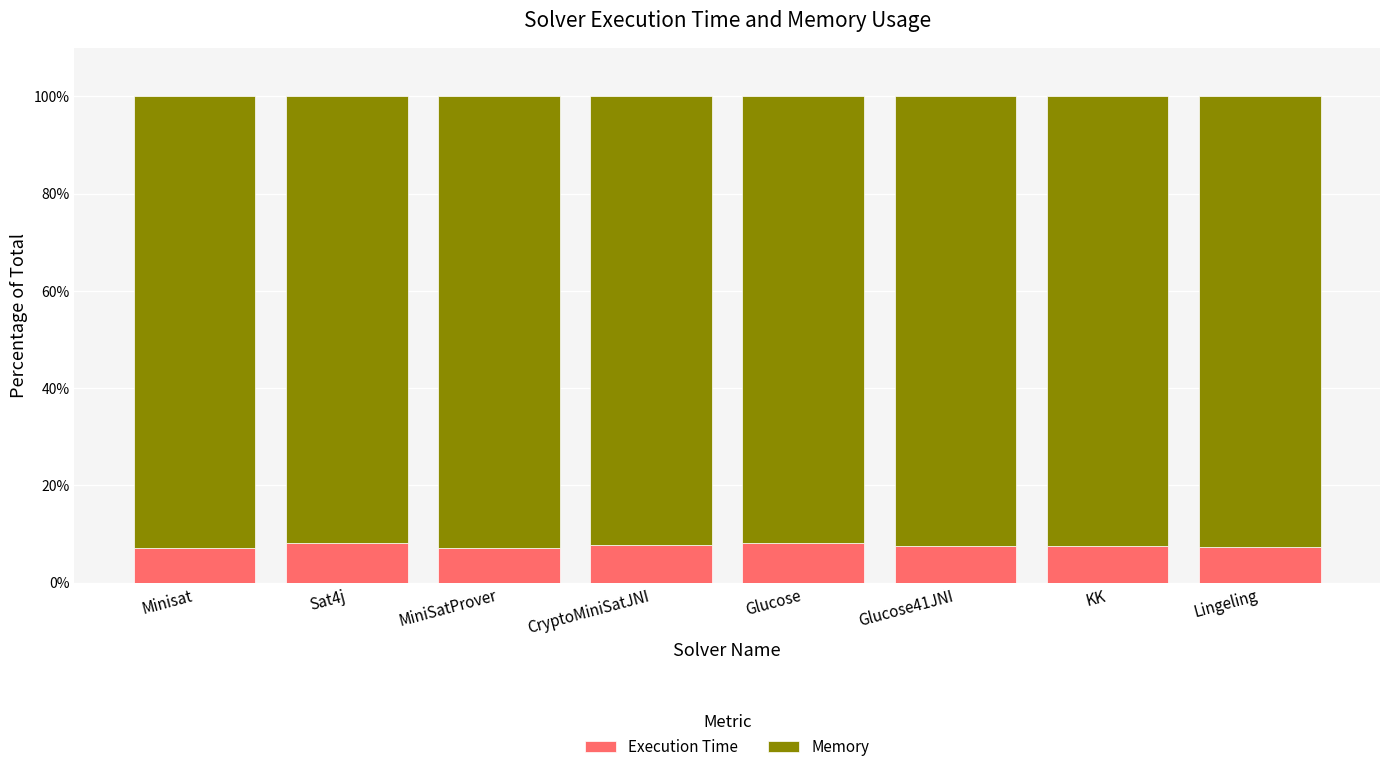

Is it true that Execution Time equals 8.1 at Sat4j?

True